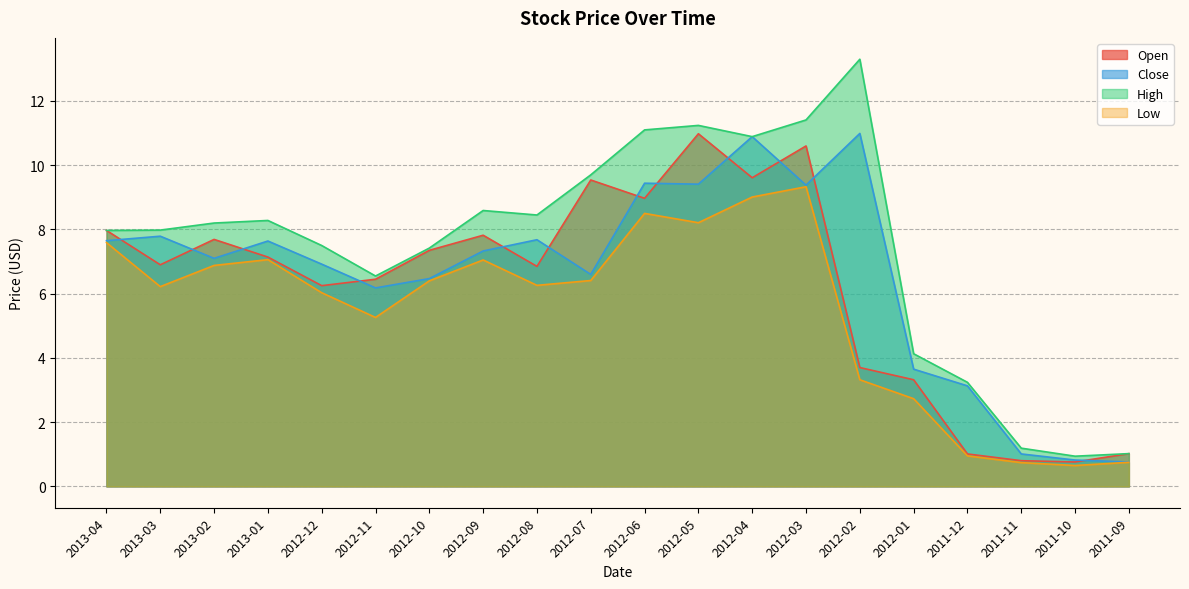

At which category is the sum across all series the highest?

2012-03